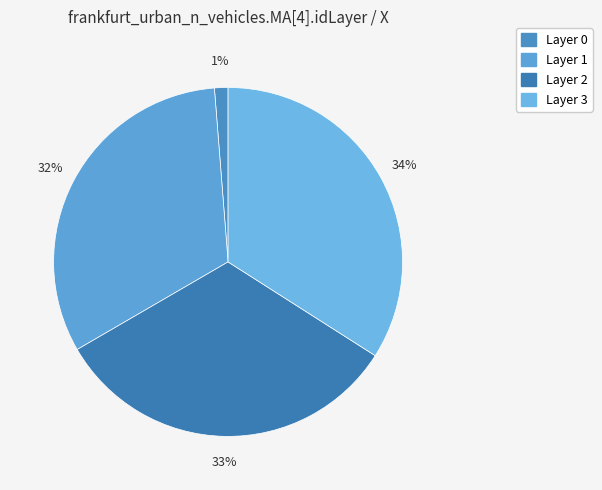

How many slices are in this pie chart?

4